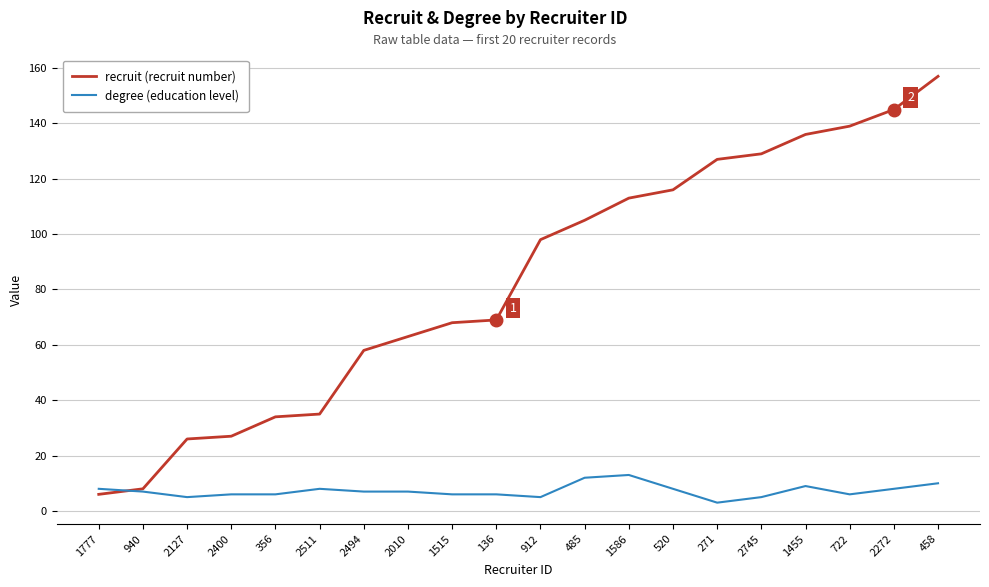

Is this an area chart (filled region under the line)?

No